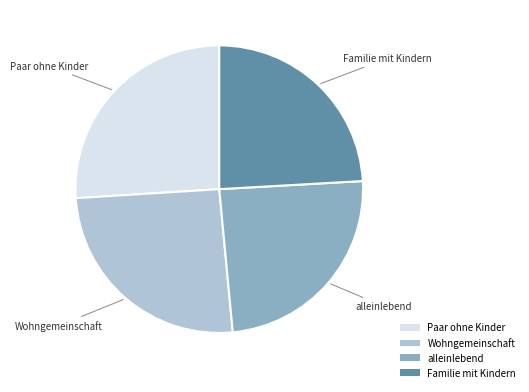

How many segments does this pie chart have?

4